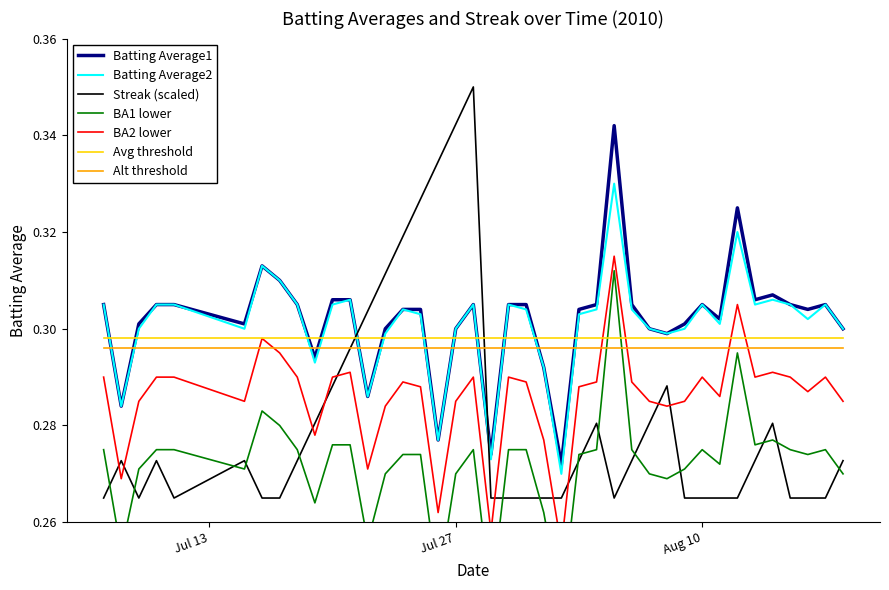

Which category has the highest value across all series?

2010-07-28